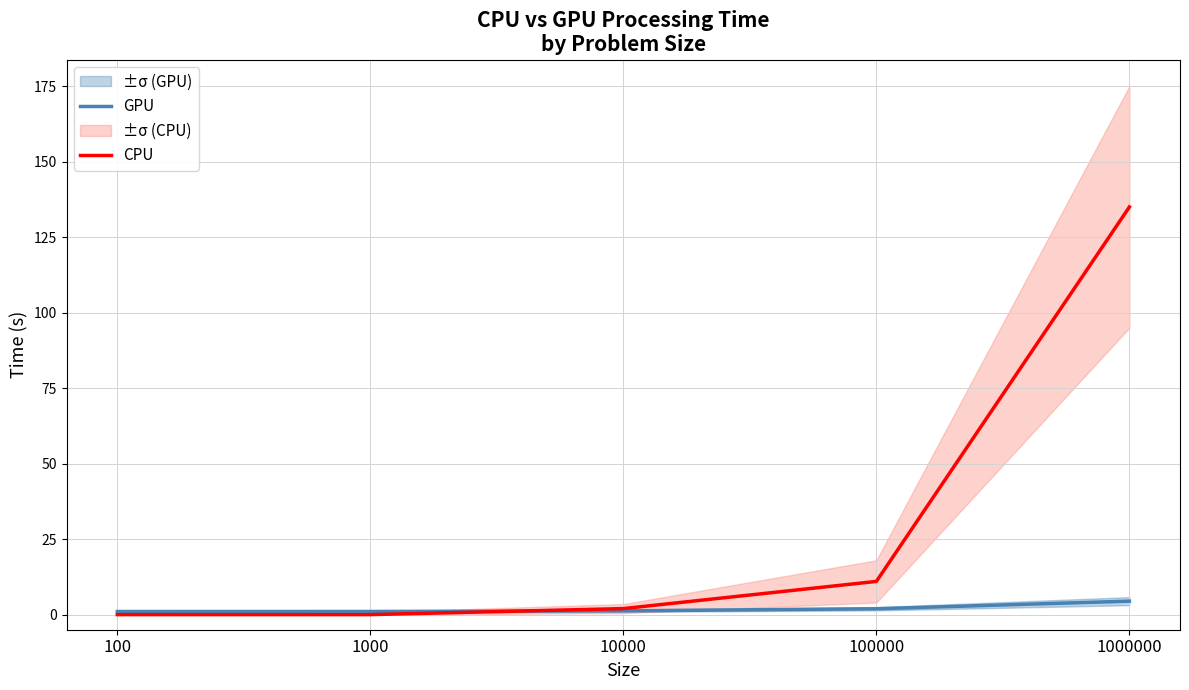

Reading left to right, list all the values displayed in this chart.

GPU: 1.0	1.0	1.3	1.9	4.5
CPU: 0.0	0.0	2.0	11.0	135.0